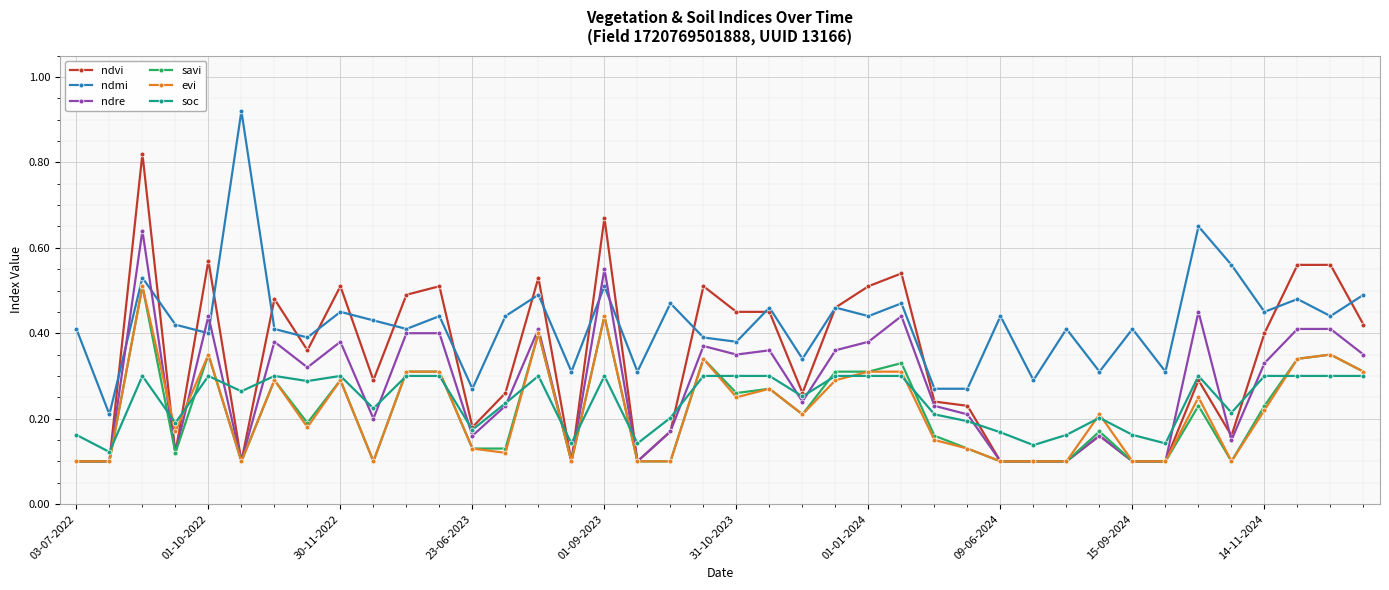

Does the chart display data point markers on the line(s)?

Yes